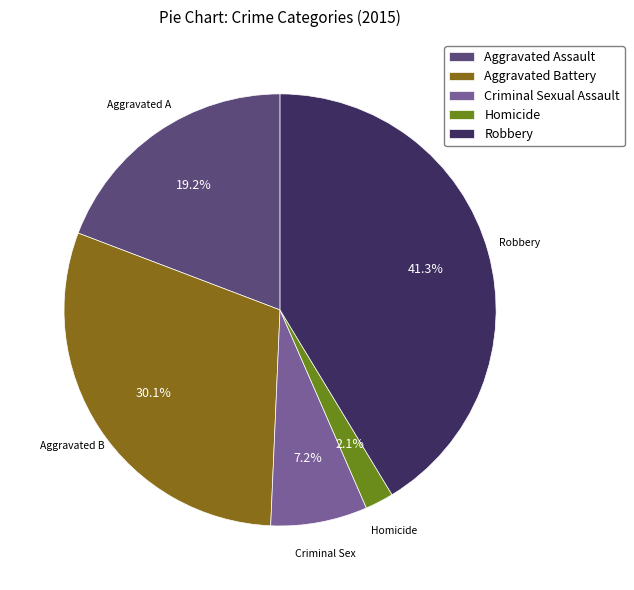

To the nearest percent, what percentage of the pie is Homicide?

2%